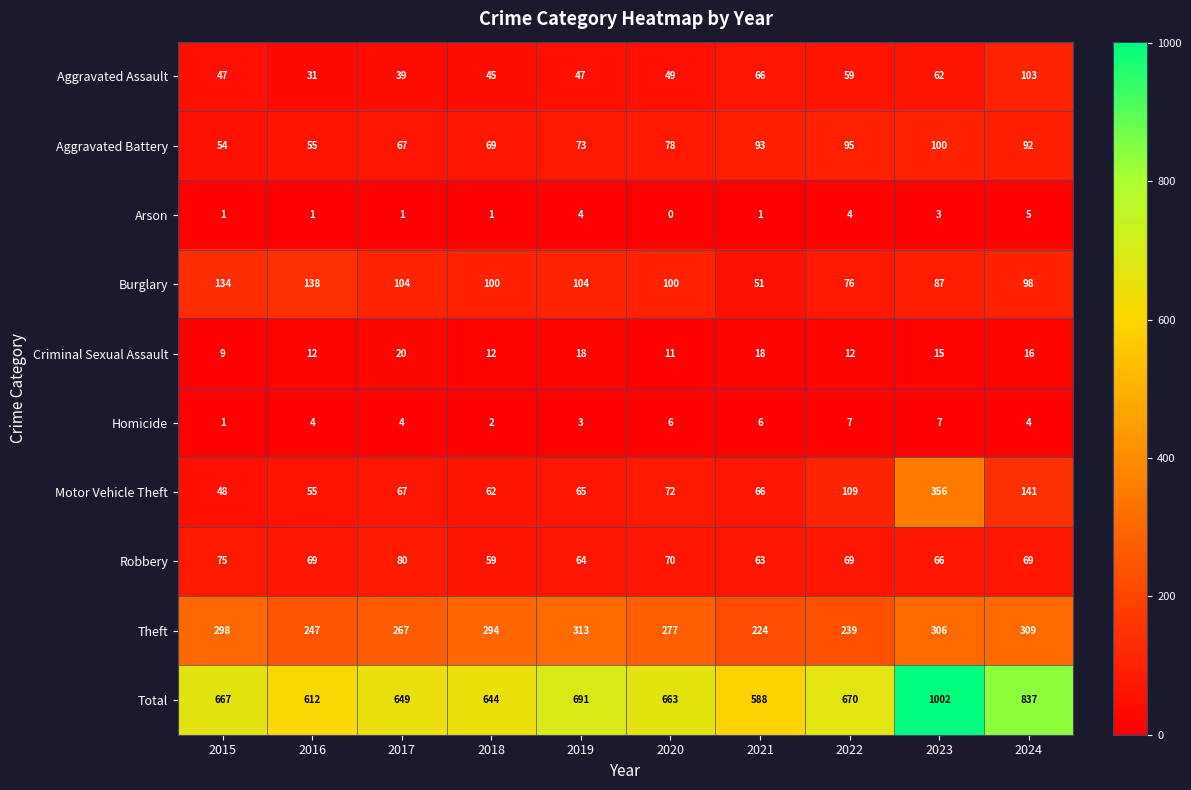

How many data points in Robbery are less than 69?

4